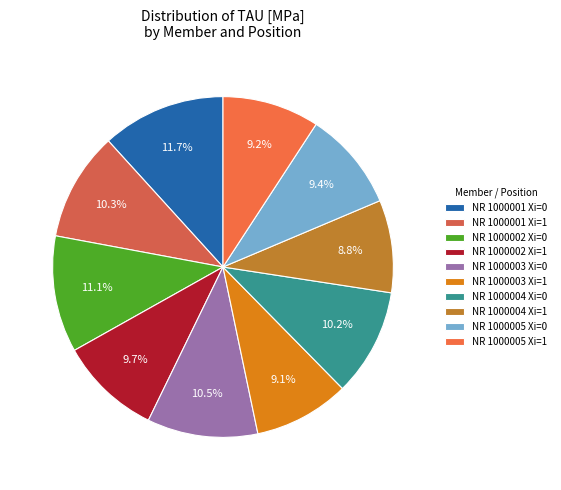

The NR 1000003 Xi=0 slice represents 19% of the pie. True or false?

False